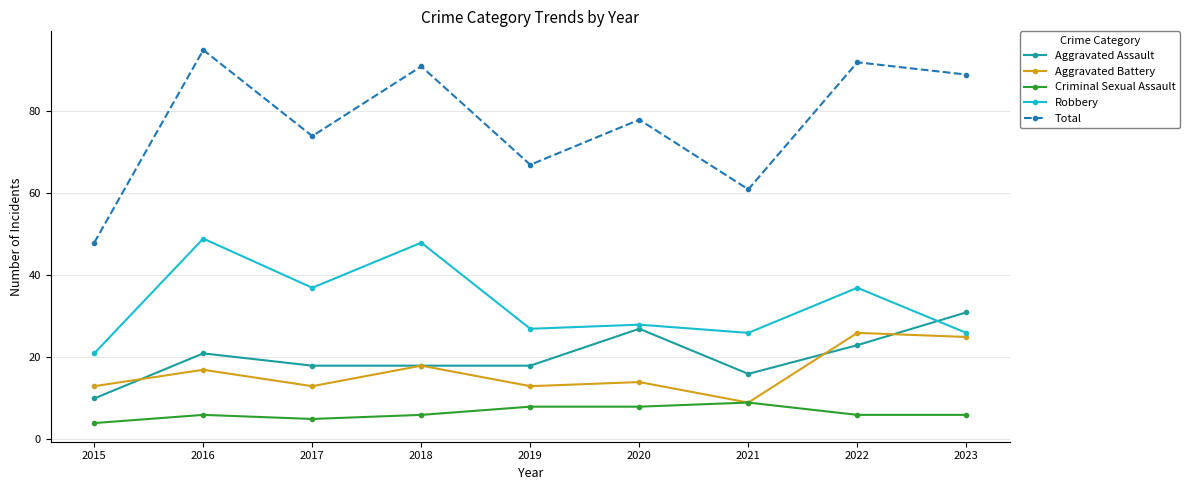

How many lines are shown in the chart?

5